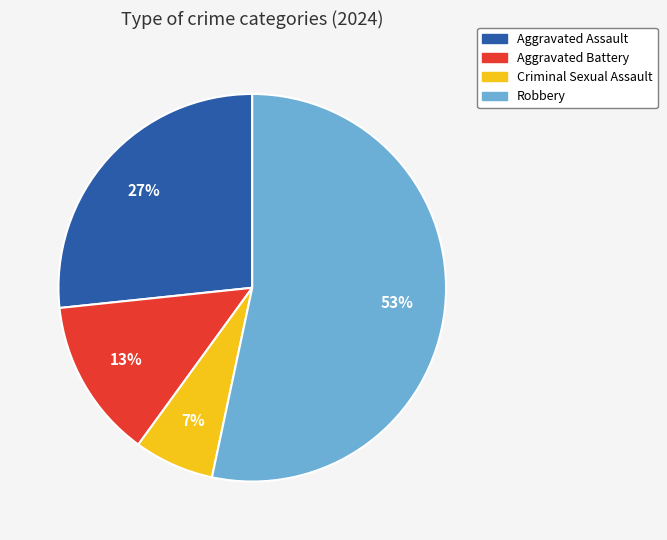

How many segments does this pie chart have?

4